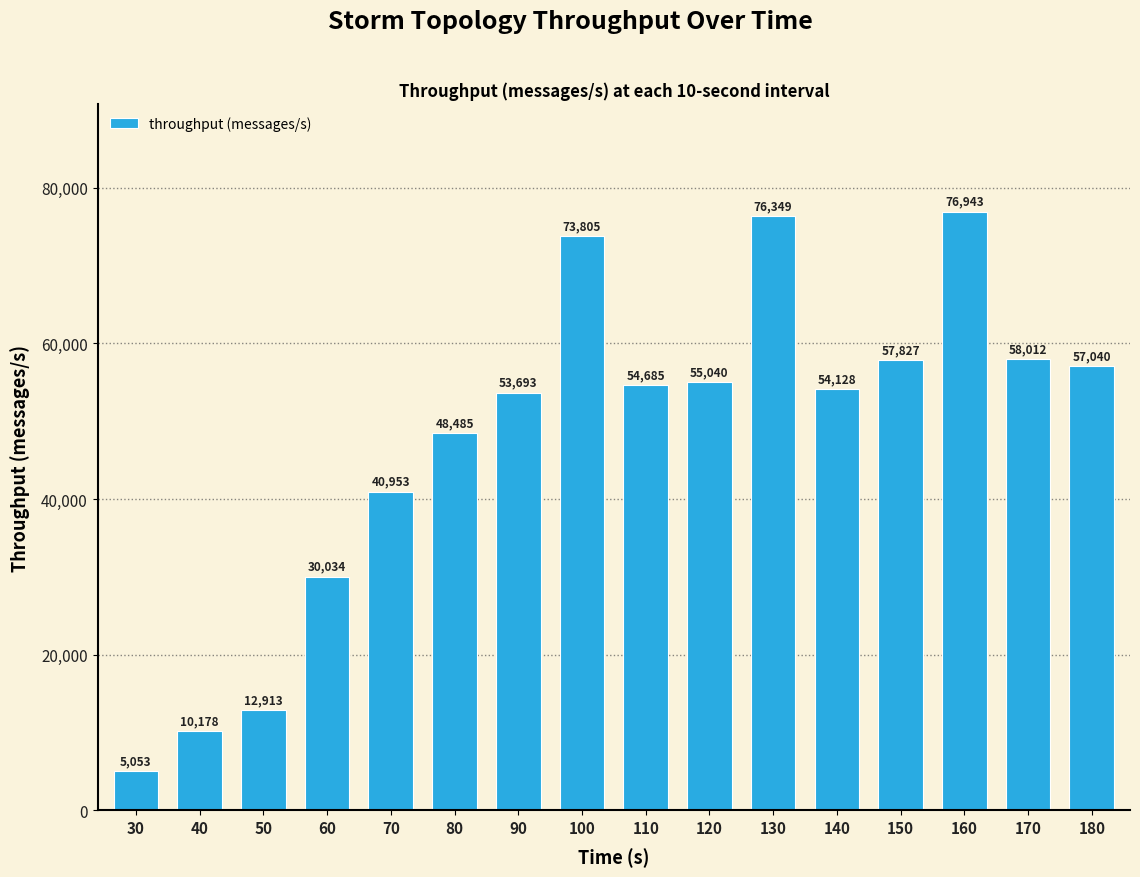

What value does the data have at 160?

76943